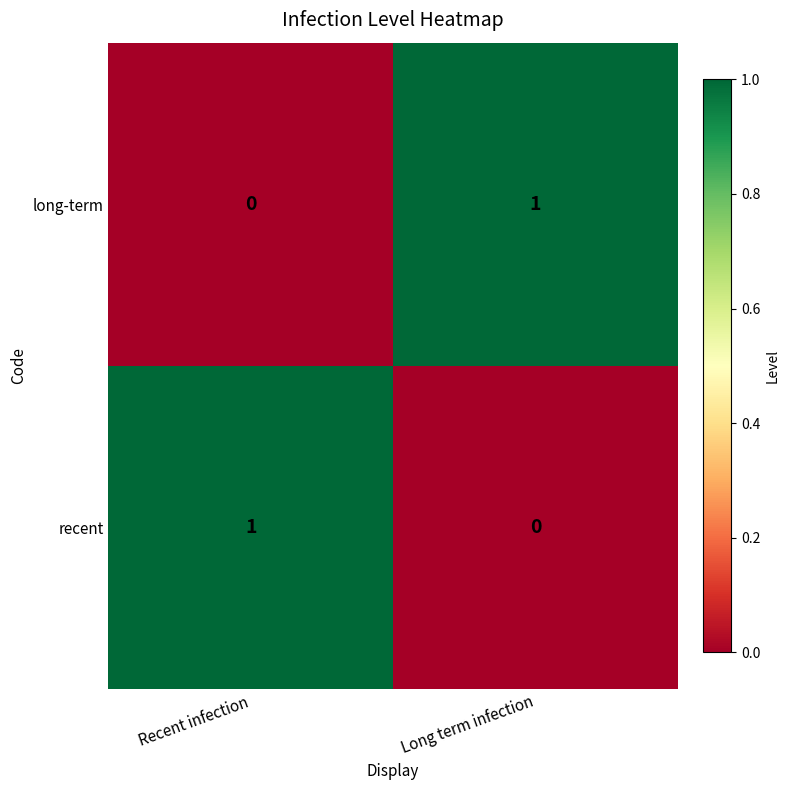

What is the total value across all series at Recent infection?

1